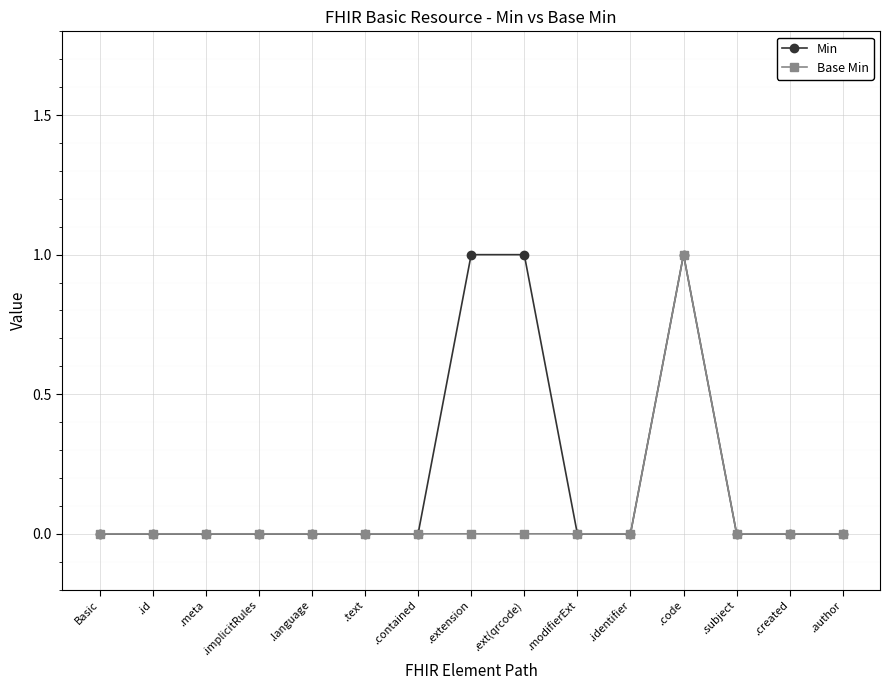

True or false: Min has more than 0 interior local peaks.

True